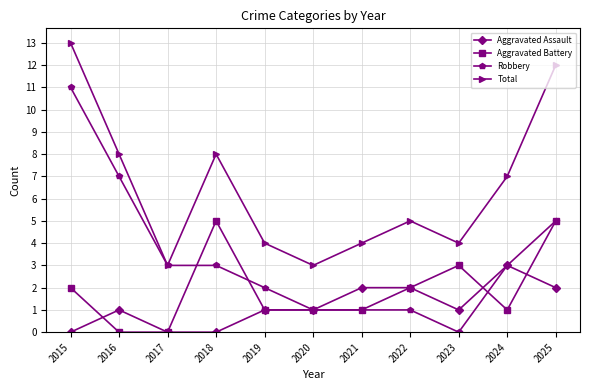

What is the difference between the maximum and minimum values in the Total series?

10